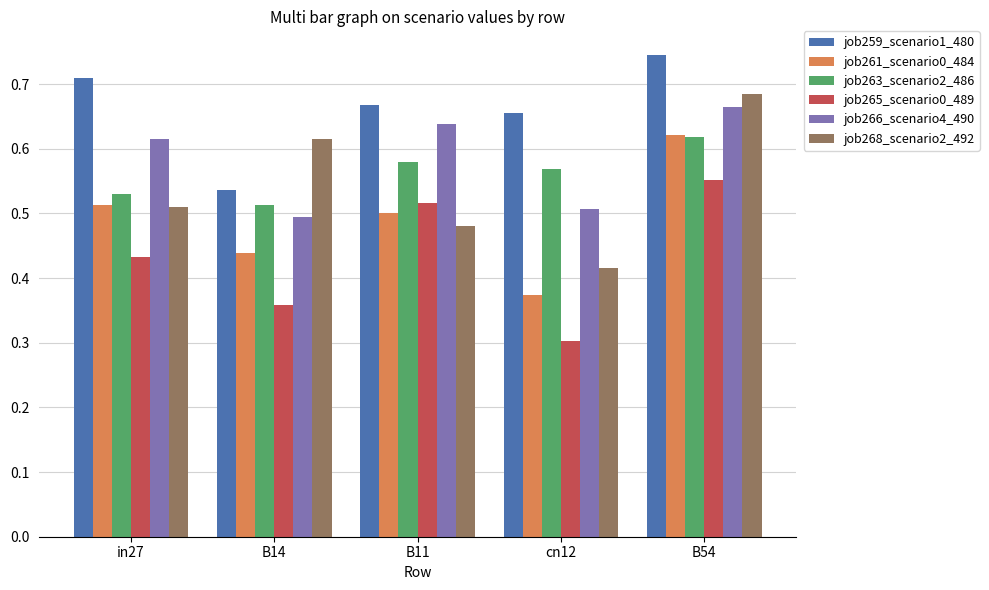

Is it true that job263_scenario2_486 equals 0.8 at cn12?

False